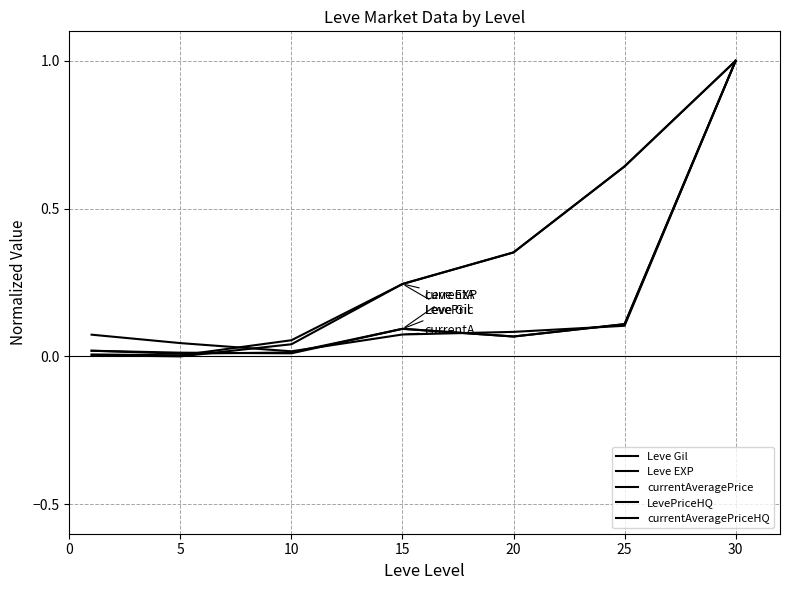

True or false: LevePriceHQ and currentAveragePrice intersect in this chart.

True